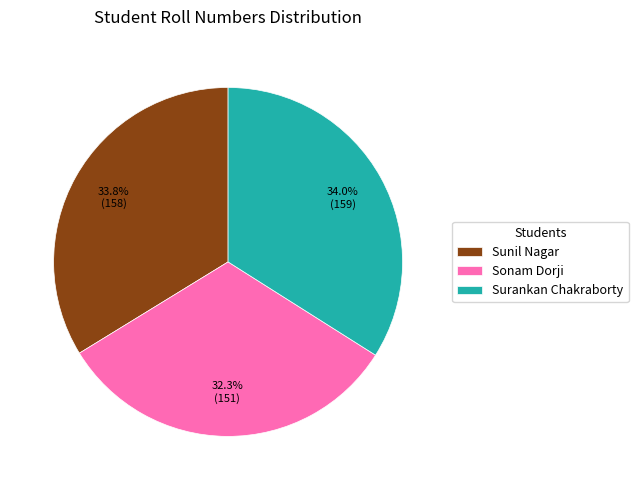

To the nearest percent, what percentage of the pie is Surankan Chakraborty?

34%